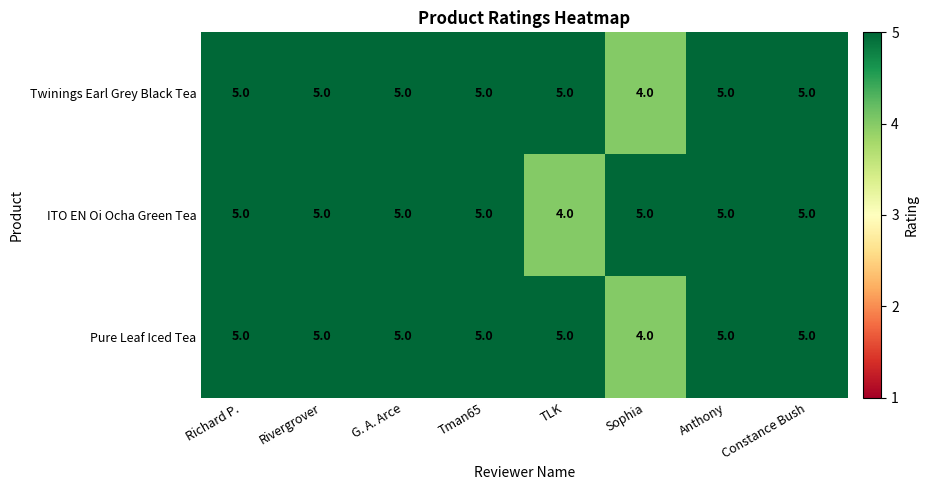

True or false: Pure Leaf Iced Tea has a value of 2 at Sophia.

False